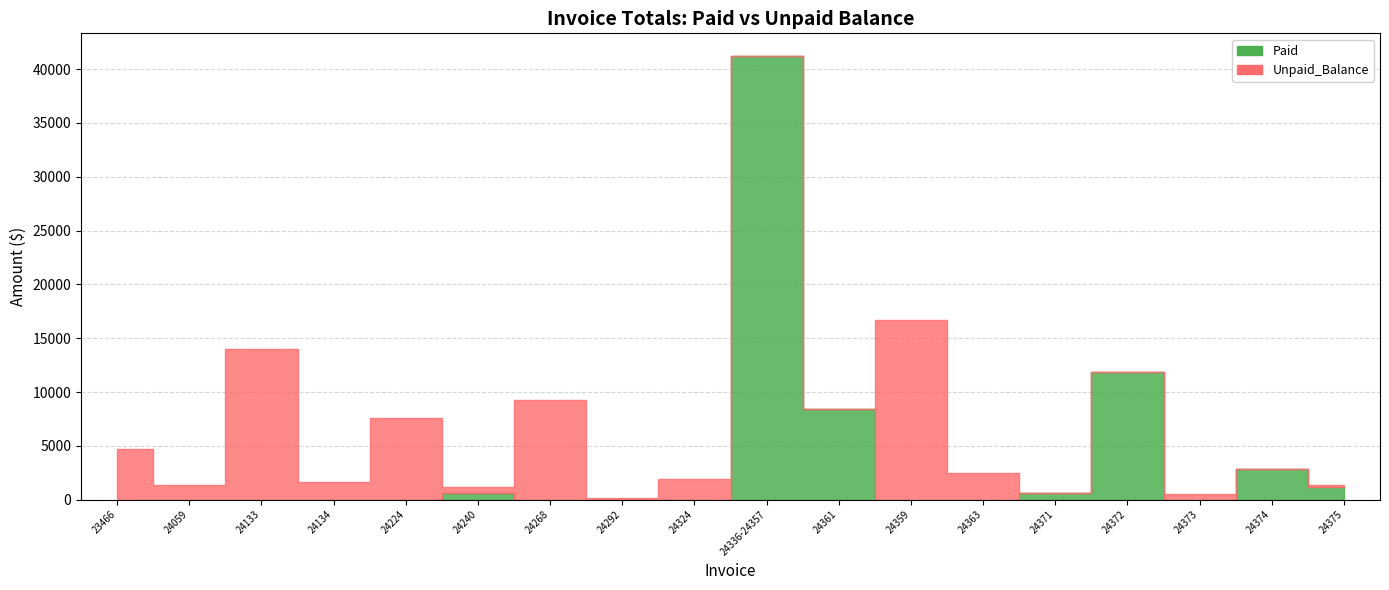

What is the difference between the second highest and minimum values in the Unpaid_Balance series?

13983.8